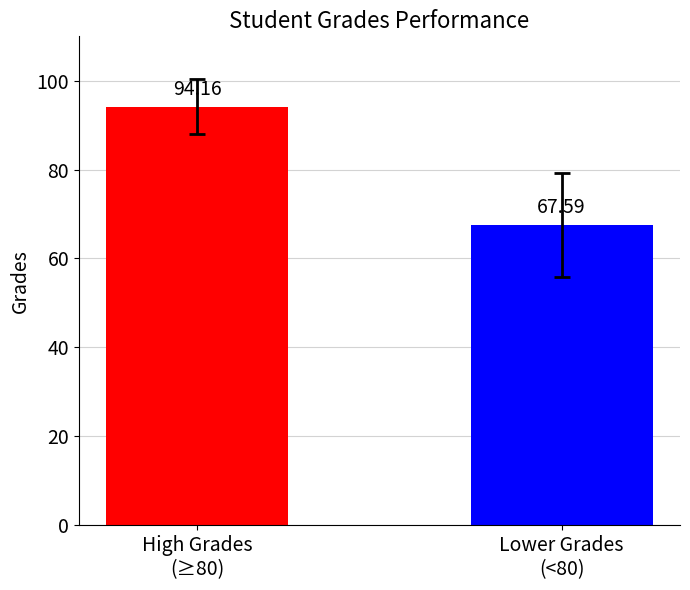

Is it true that the value at High Grades
(≥80) is 94.2?

True